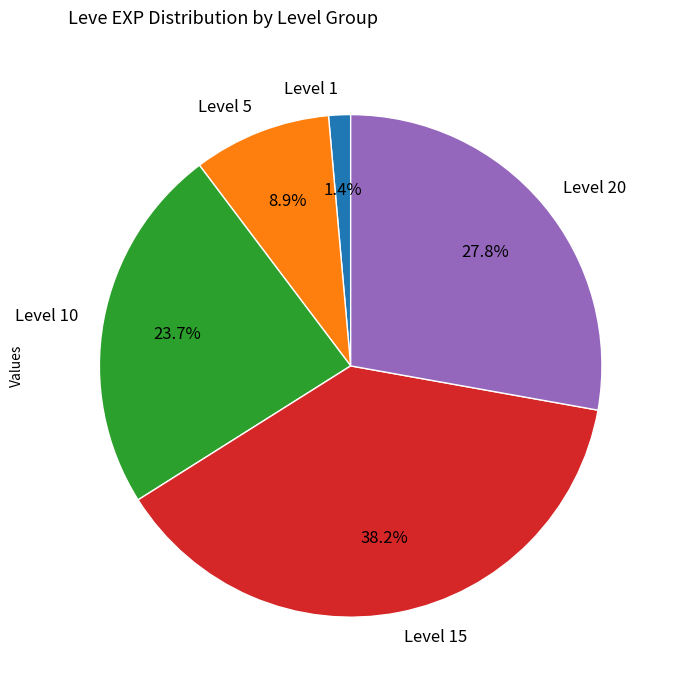

How many segments does this pie chart have?

5